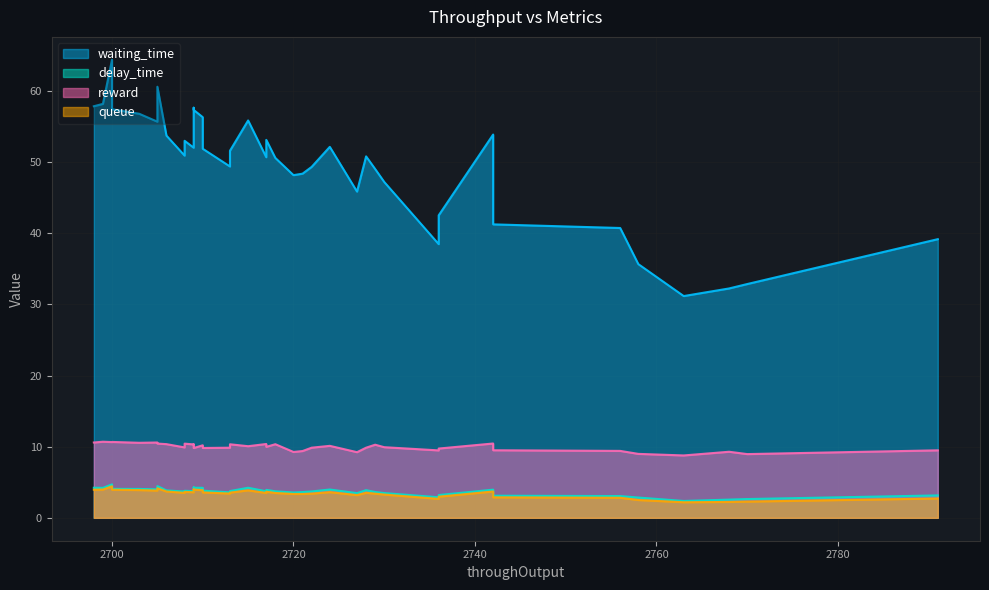

What is the difference between the highest and lowest values at 18?

52.0